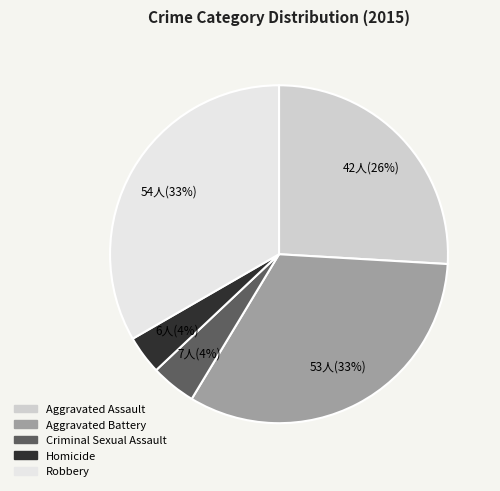

Is there any slice that represents more than half of the pie?

No